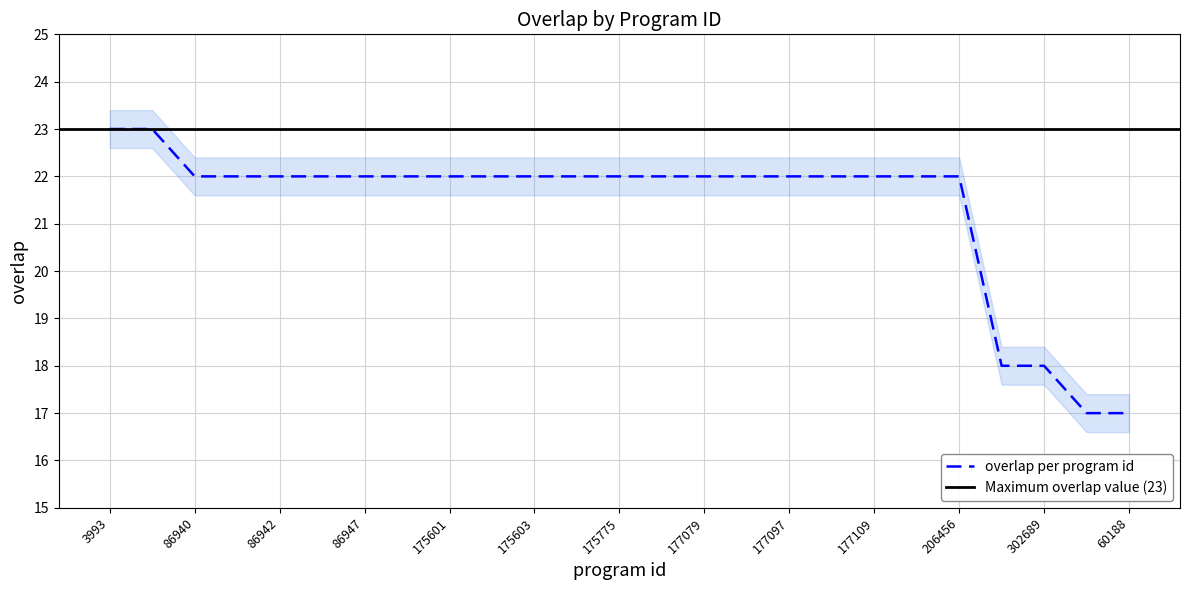

What is the label of the 13th point from the right?

175775